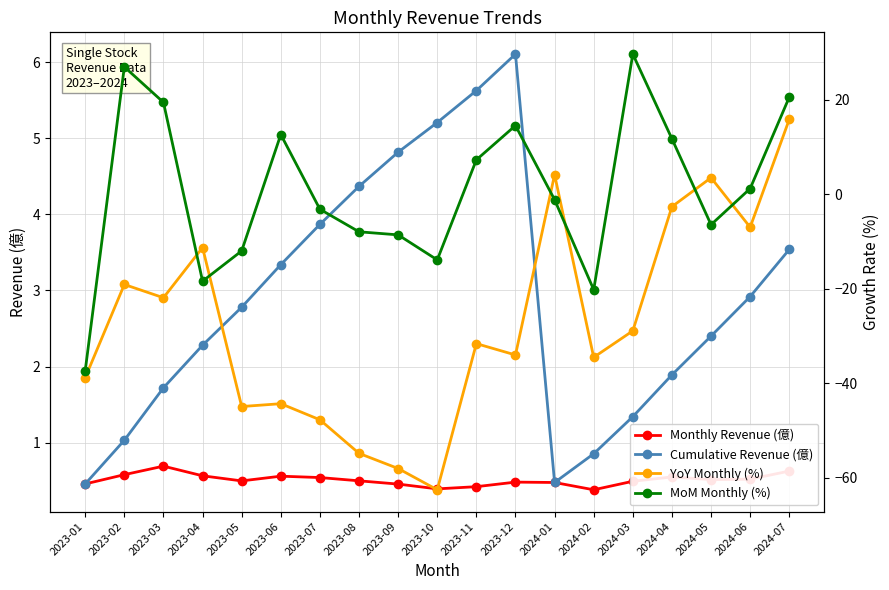

Which series changed the most between 2023-07 and 2024-03?

MoM Monthly (%)